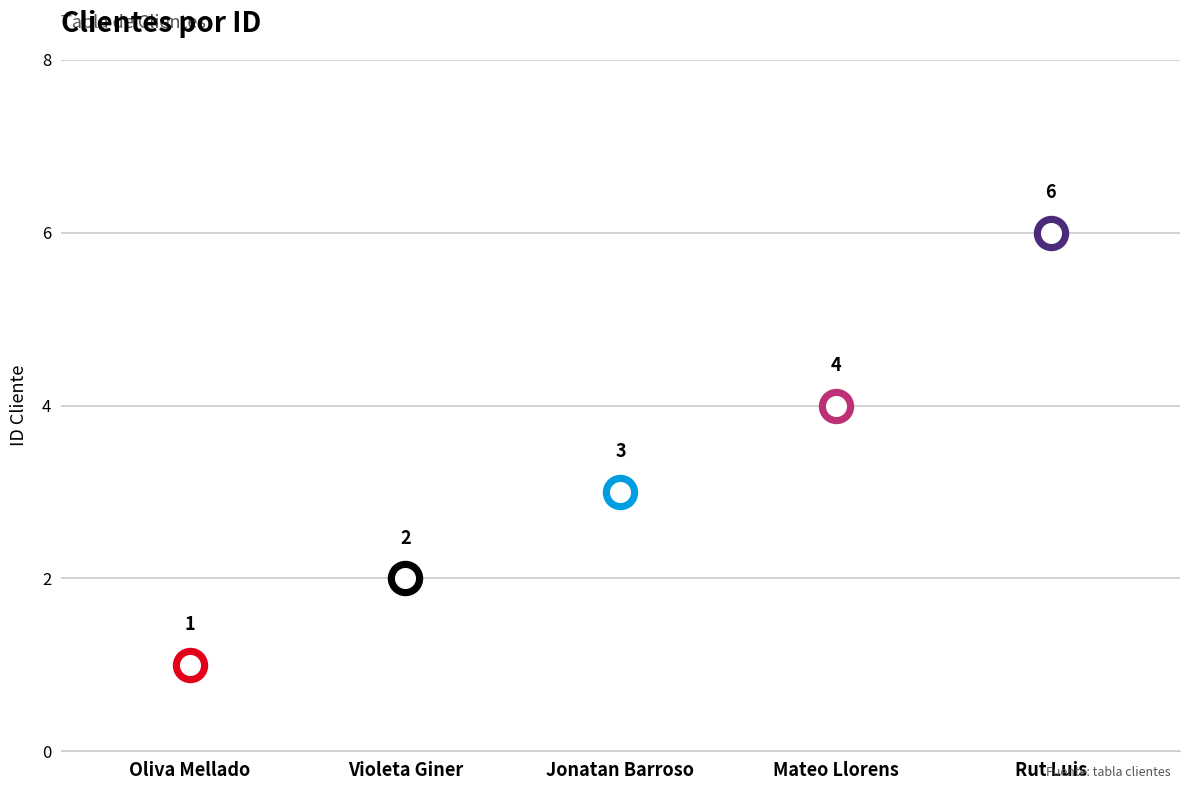

What is the ratio of the value at Violeta Giner to the value at Jonatan Barroso?

0.7